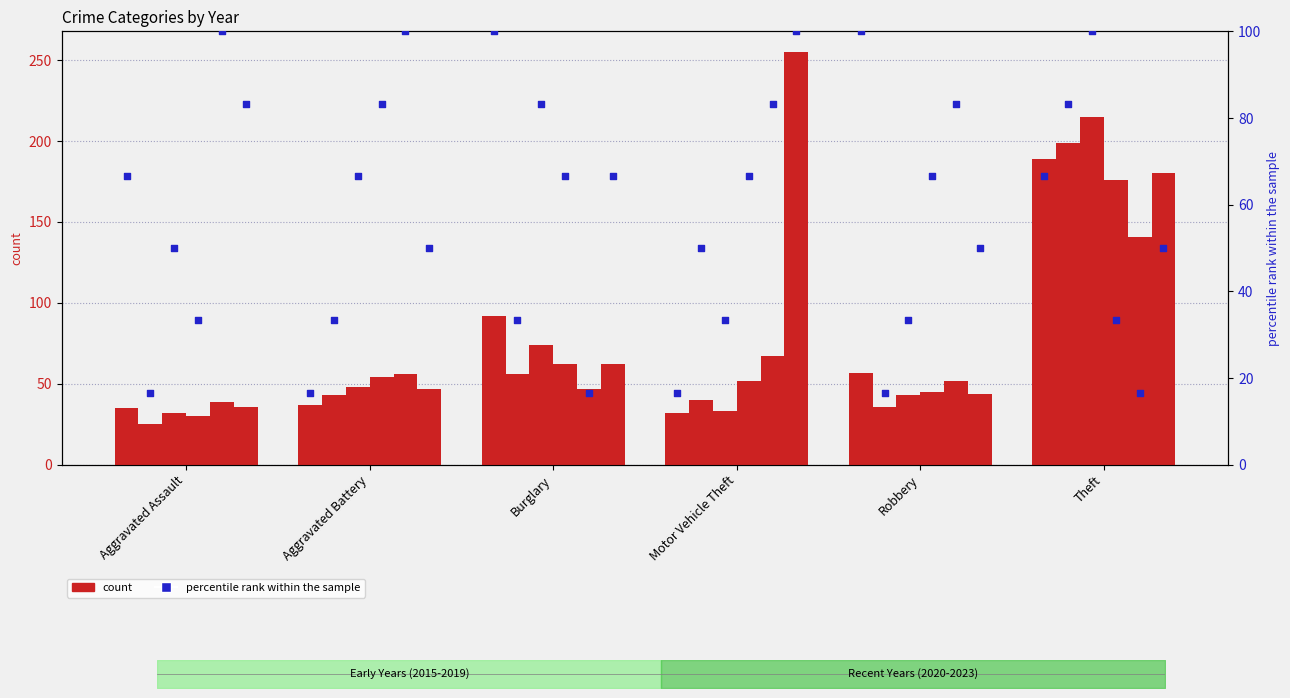

Is the value of pct 2015 at Motor Vehicle Theft greater than the value of pct 2020 at Burglary?

No